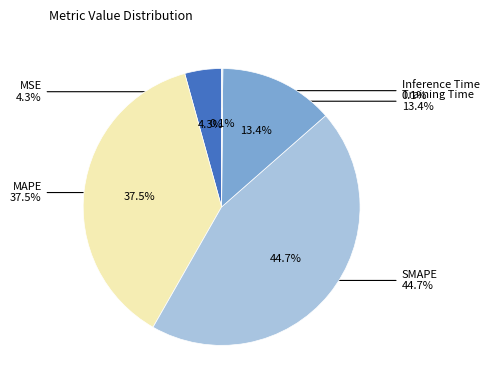

Count the number of slices in the pie.

5